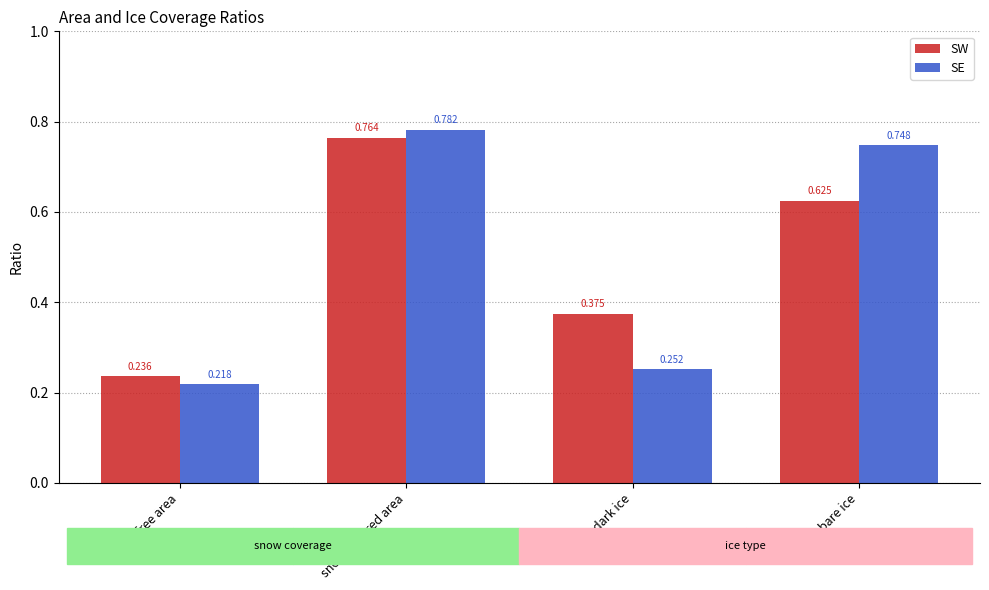

At which category does the chart reach its minimum across all series?

snow-free area